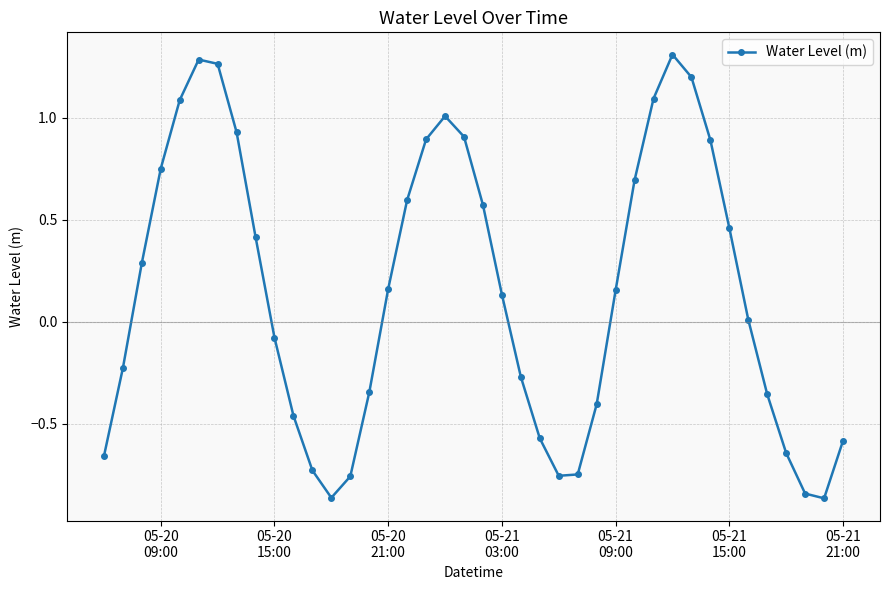

What is the value of the 5th point from the left?

1.1